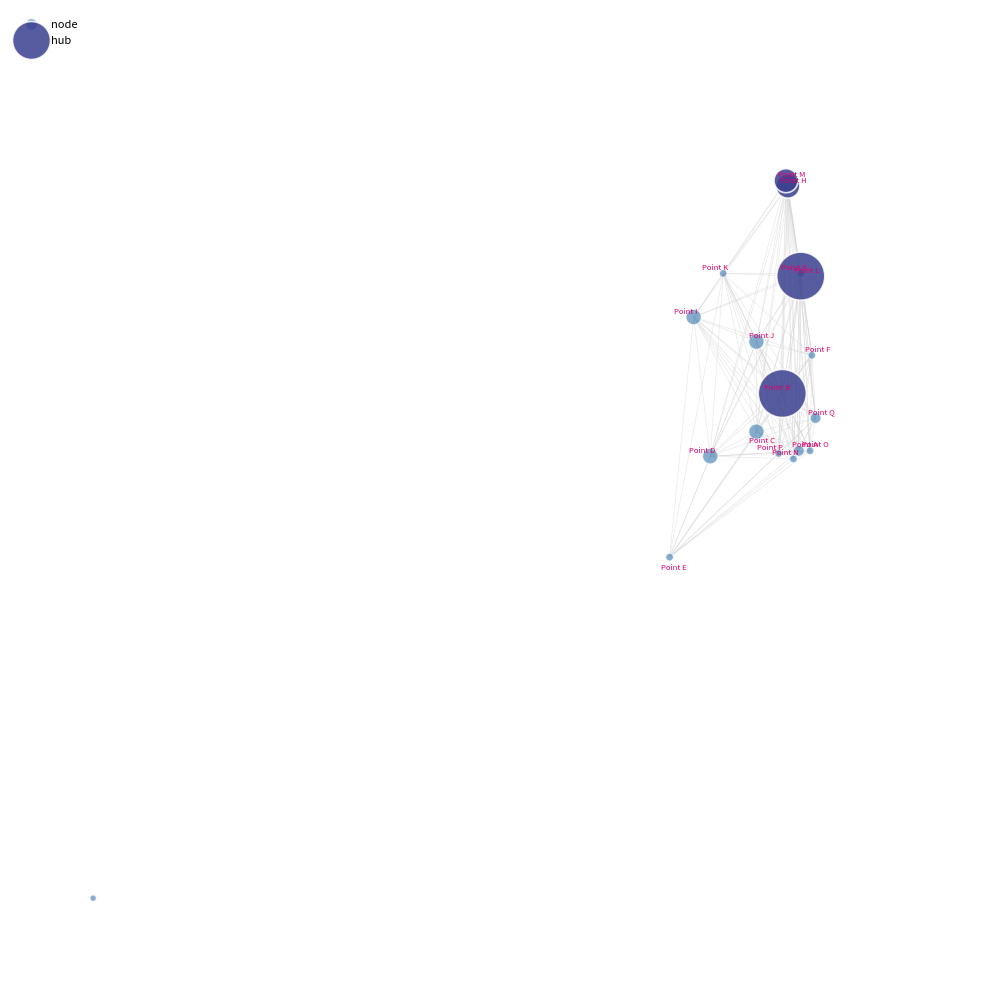

What are all the series names shown in the legend?

node, hub